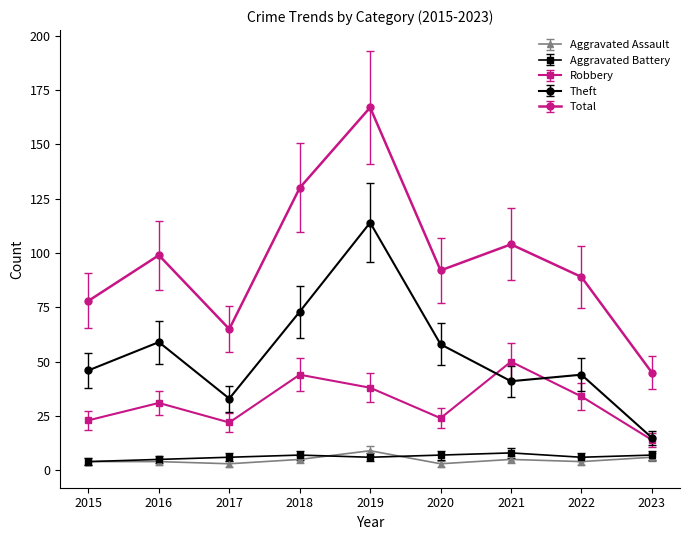

Which series changed the most between 2018 and 2019?

Theft